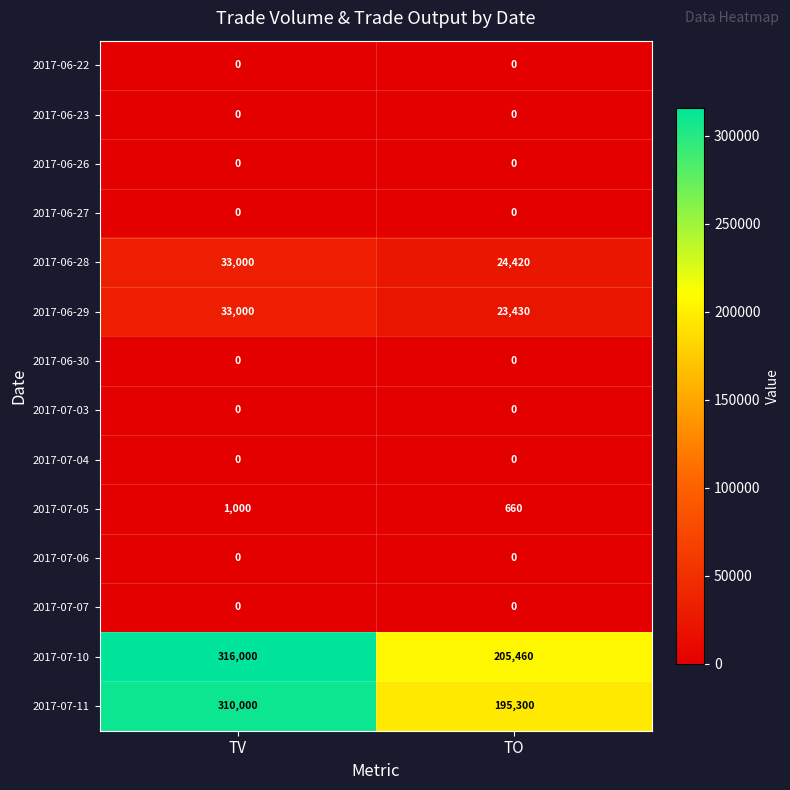

What is the total value across all series at TV?

693000